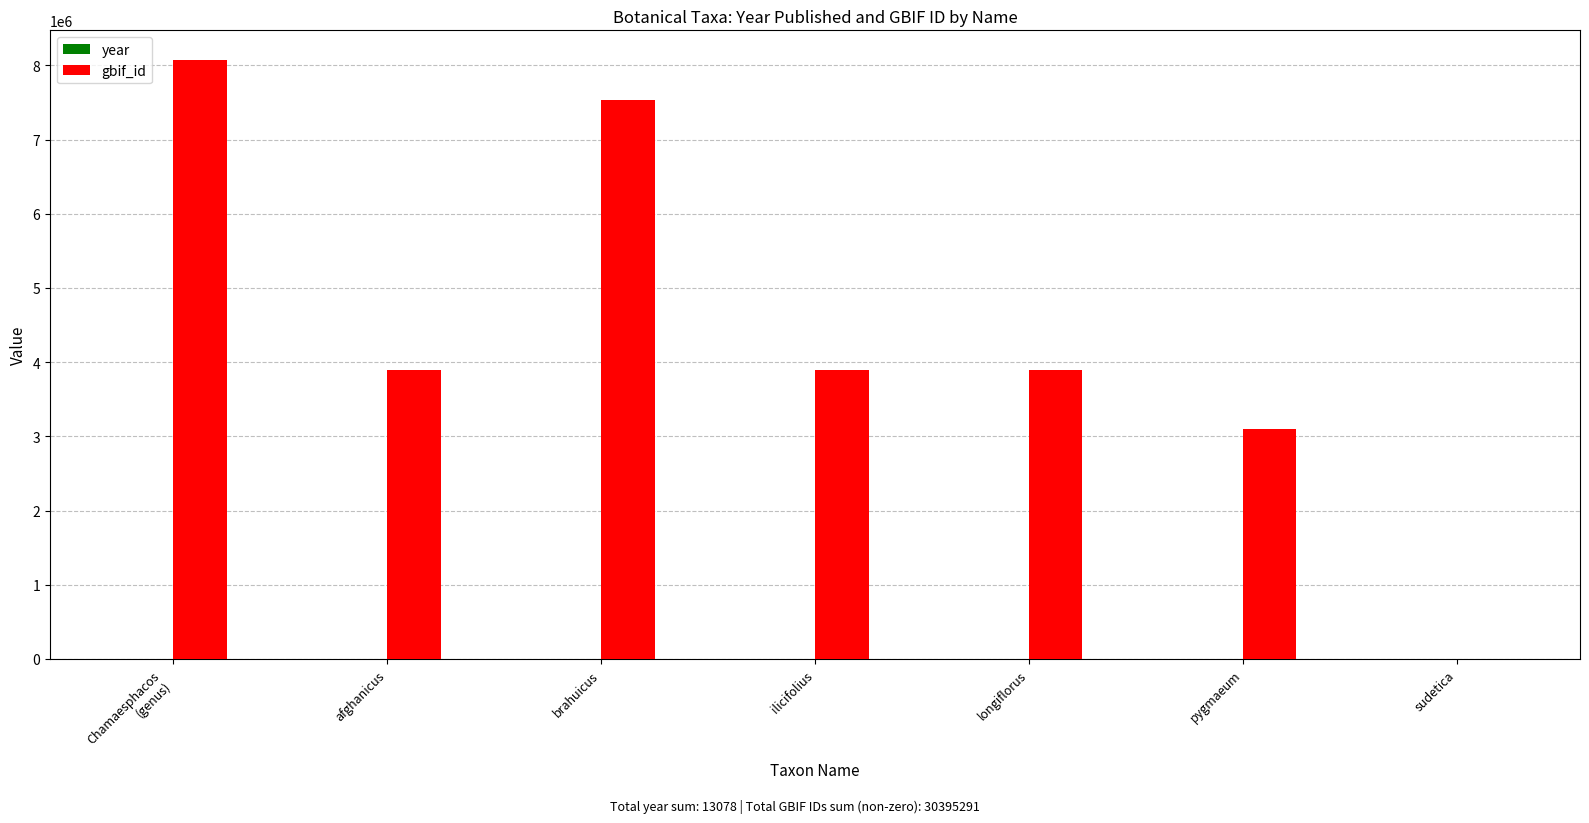

What is the greatest value displayed?

8068284